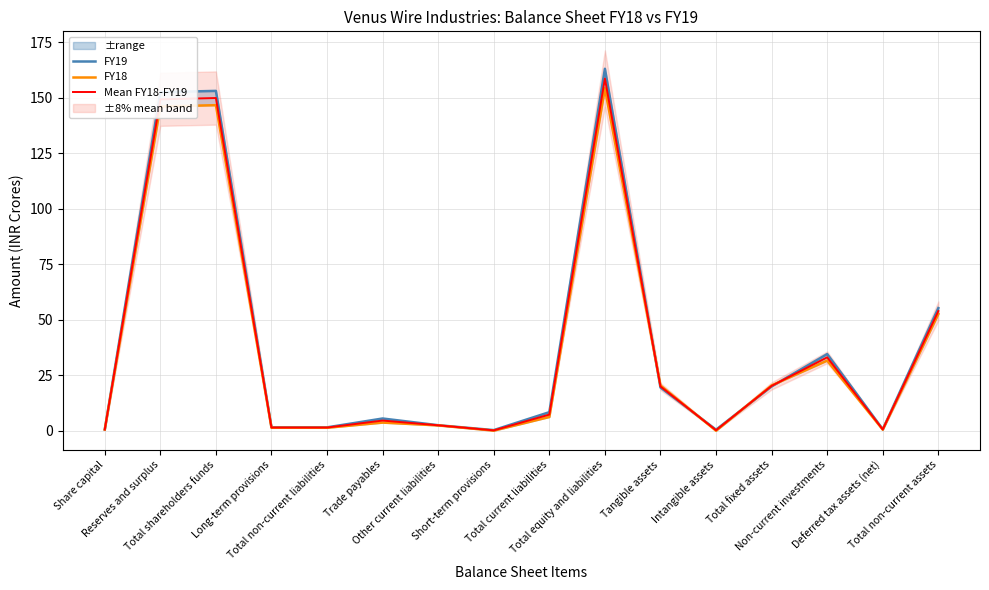

After their last crossing, which series has the higher values: Mean FY18-FY19 or FY19?

FY19